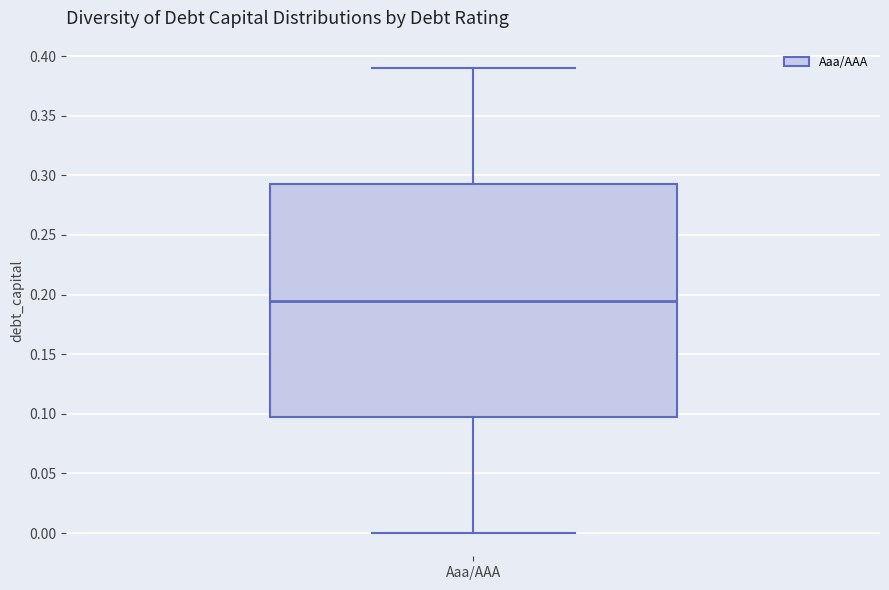

Where does the median line of the box for Aaa/AAA sit on the y-axis? The values are not printed on the chart, so give them approximately, as read against the axis.

0.195